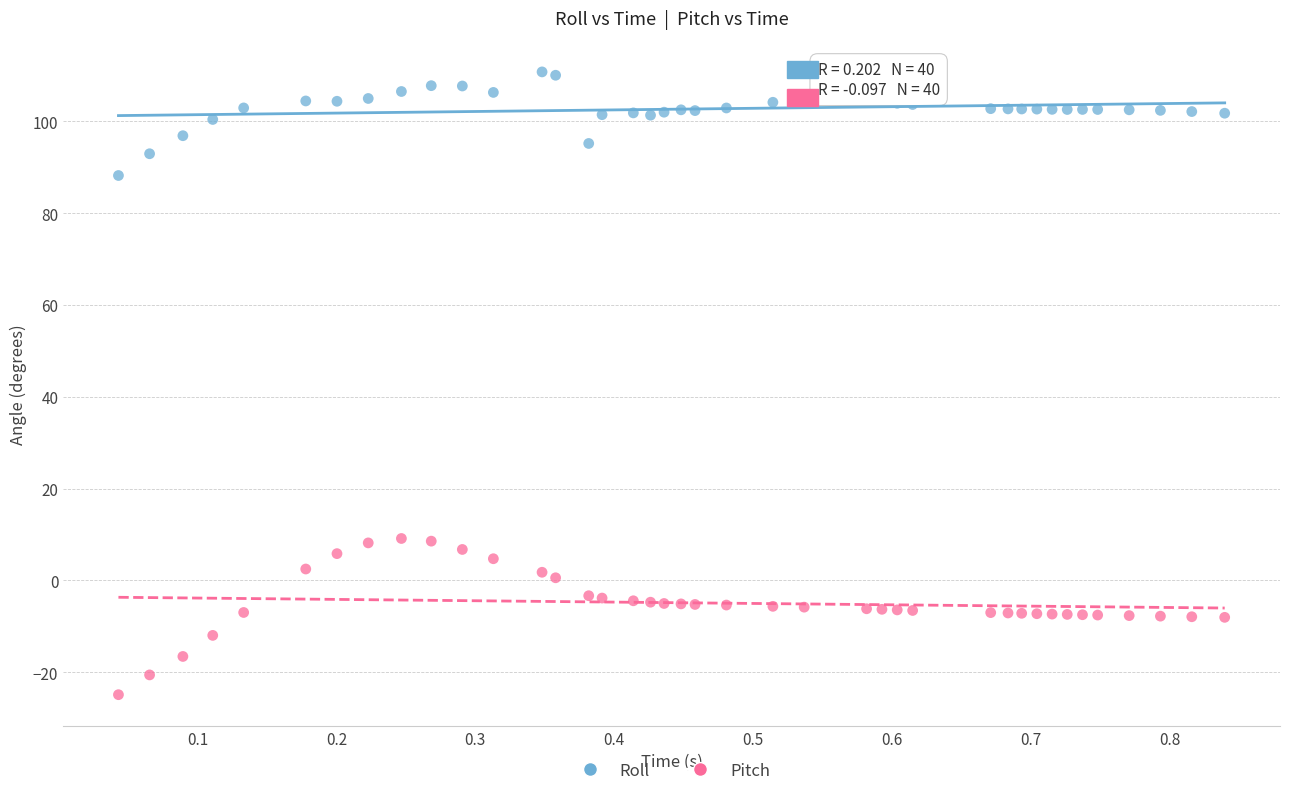

Which series contains the highest Y value?

Roll